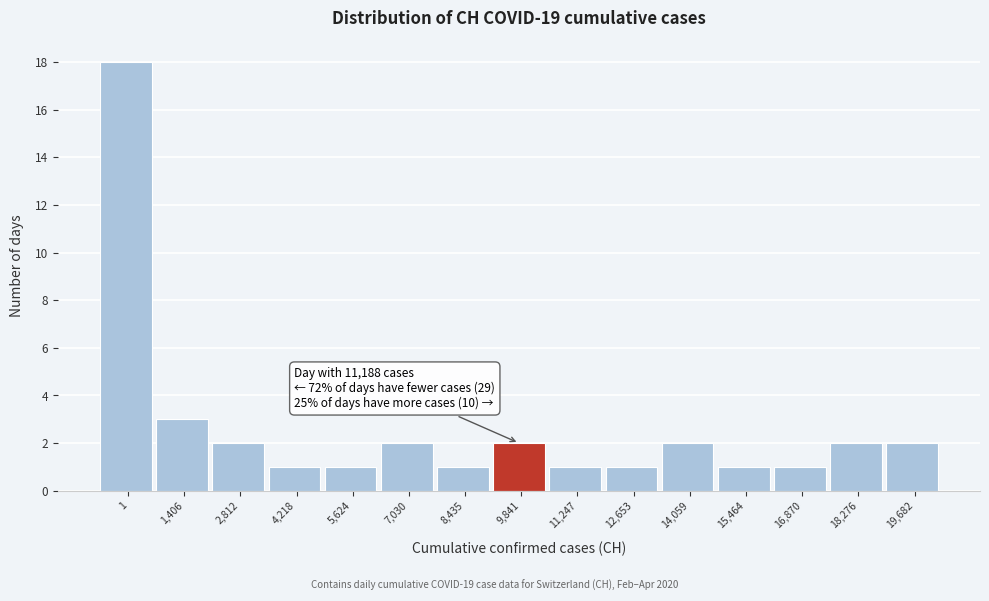

Reading left to right, what are all the values shown in this chart?

1=18	1,406=3	2,812=2	4,218=1	5,624=1	7,030=2	8,435=1	9,841=2	11,247=1	12,653=1	14,059=2	15,464=1	16,870=1	18,276=2	19,682=2